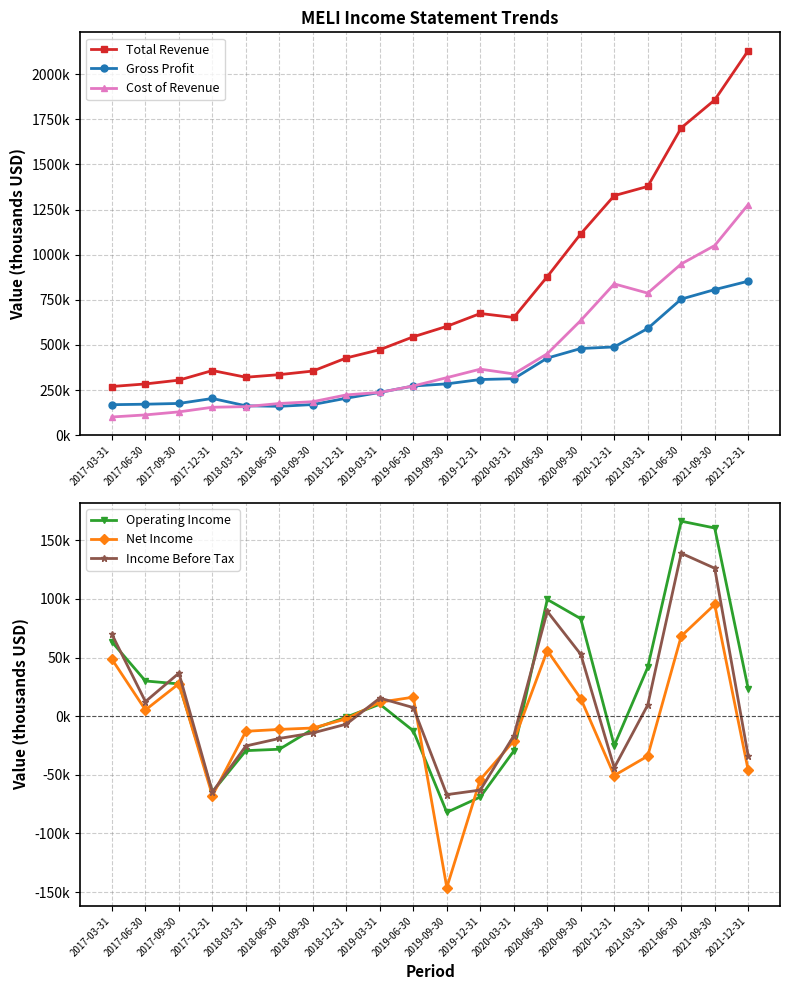

What is the maximum value shown in the chart?

2130800